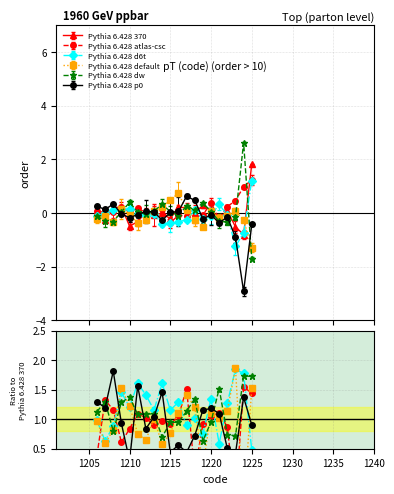

What is the highest value of the Pythia 6.428 370 series?

1.8